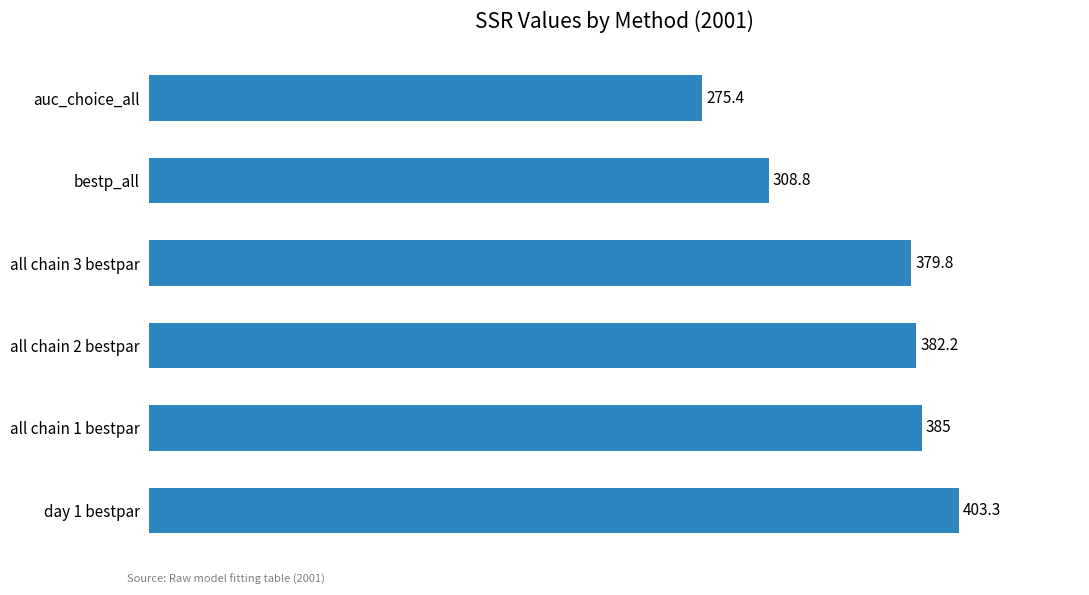

Rank the categories by value from lowest to highest.

auc_choice_all, bestp_all, all chain 3 bestpar, all chain 2 bestpar, all chain 1 bestpar, day 1 bestpar